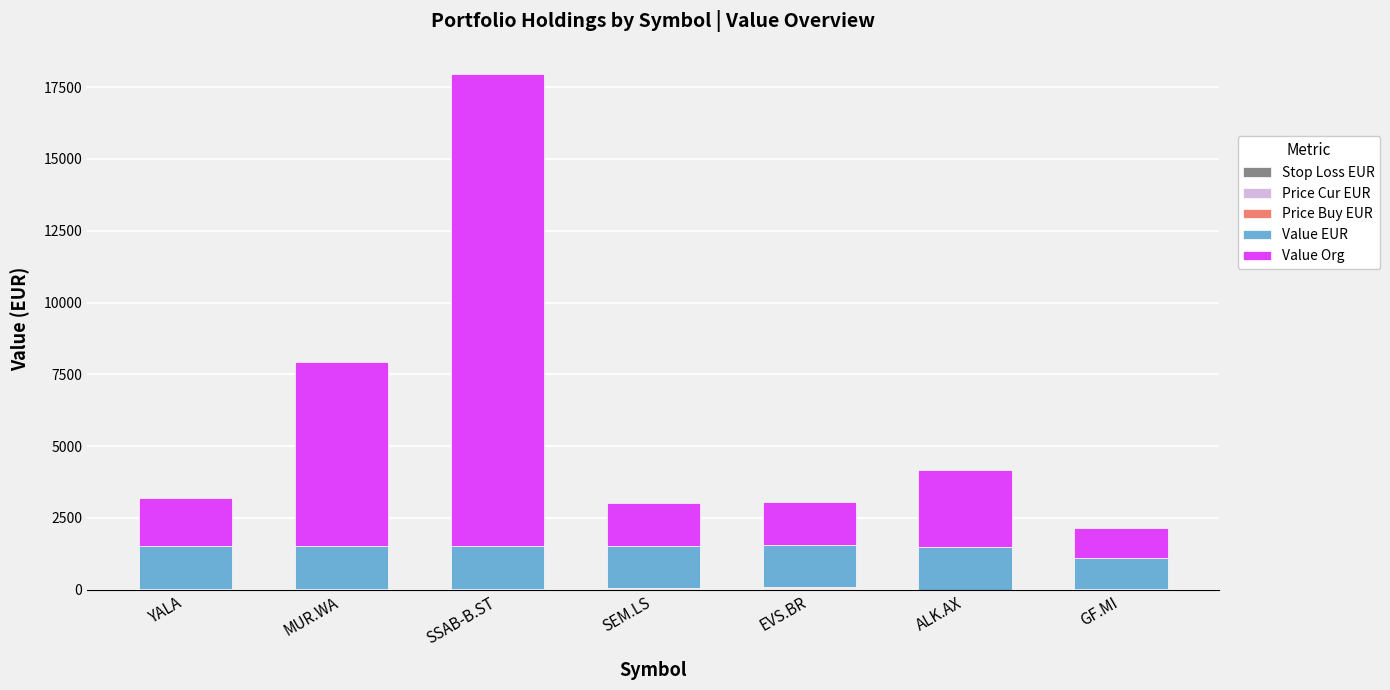

At which category is the sum across all series the highest?

SSAB-B.ST